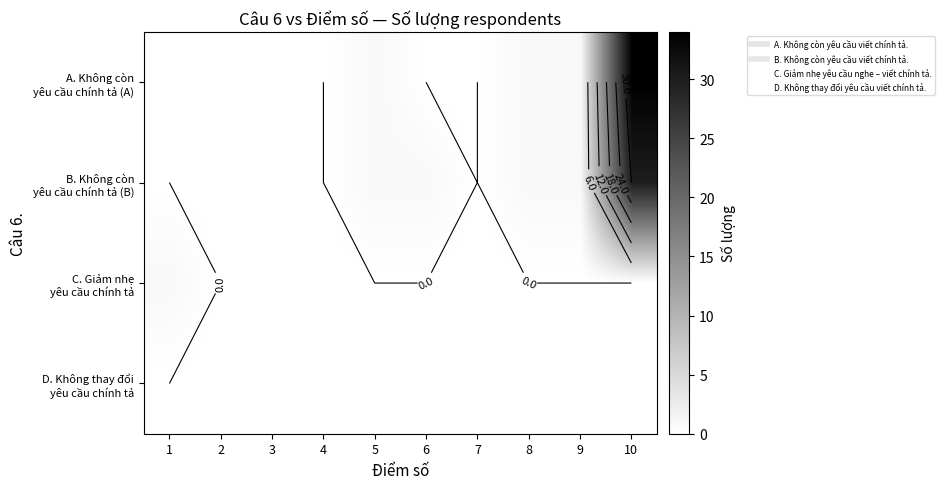

Which series has the largest total across all categories?

A. Không còn yêu cầu chính tả (A)